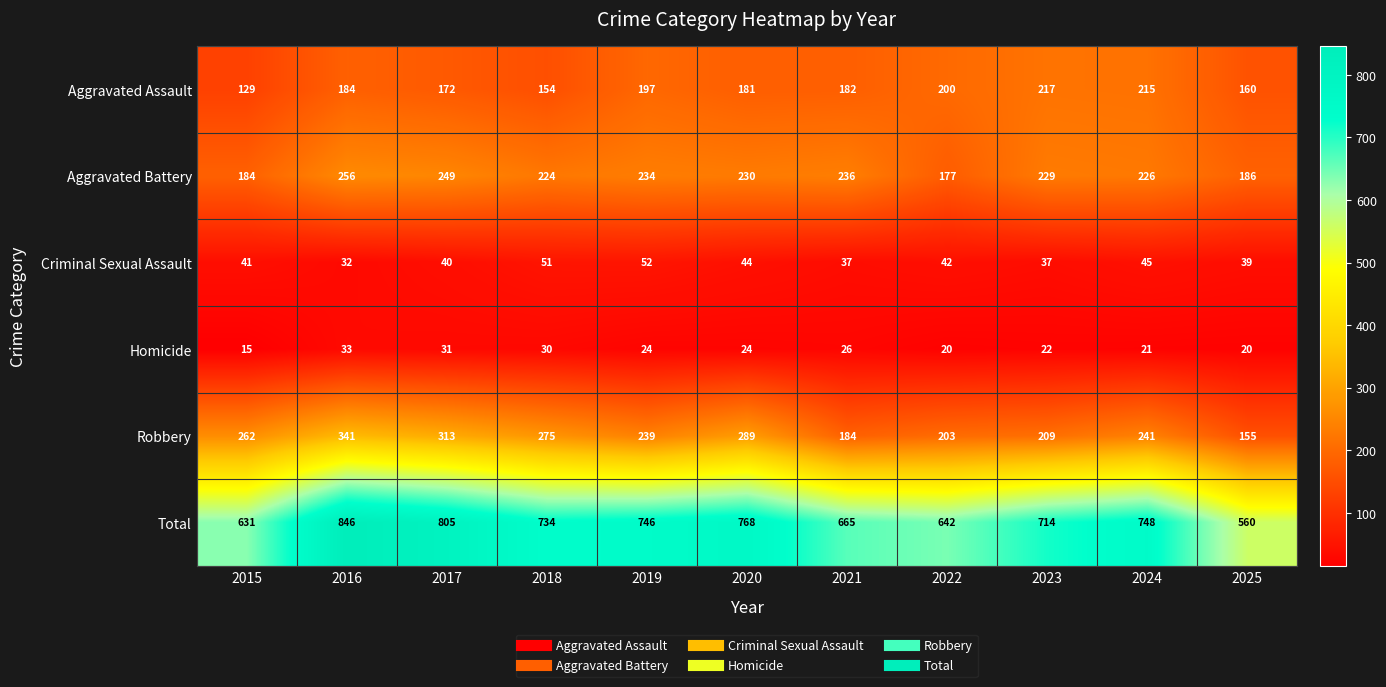

Which series has the widest spread of values?

Total